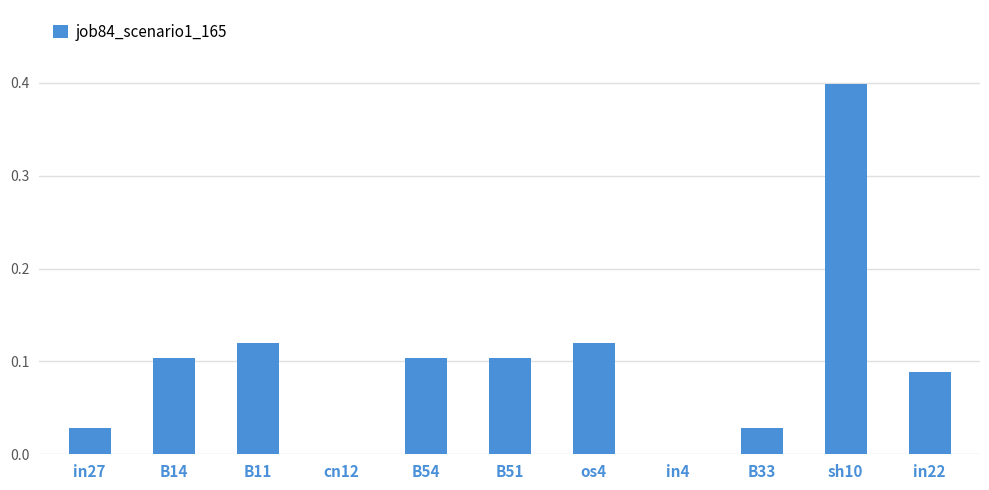

Between in27 and in4, which is larger?

in27